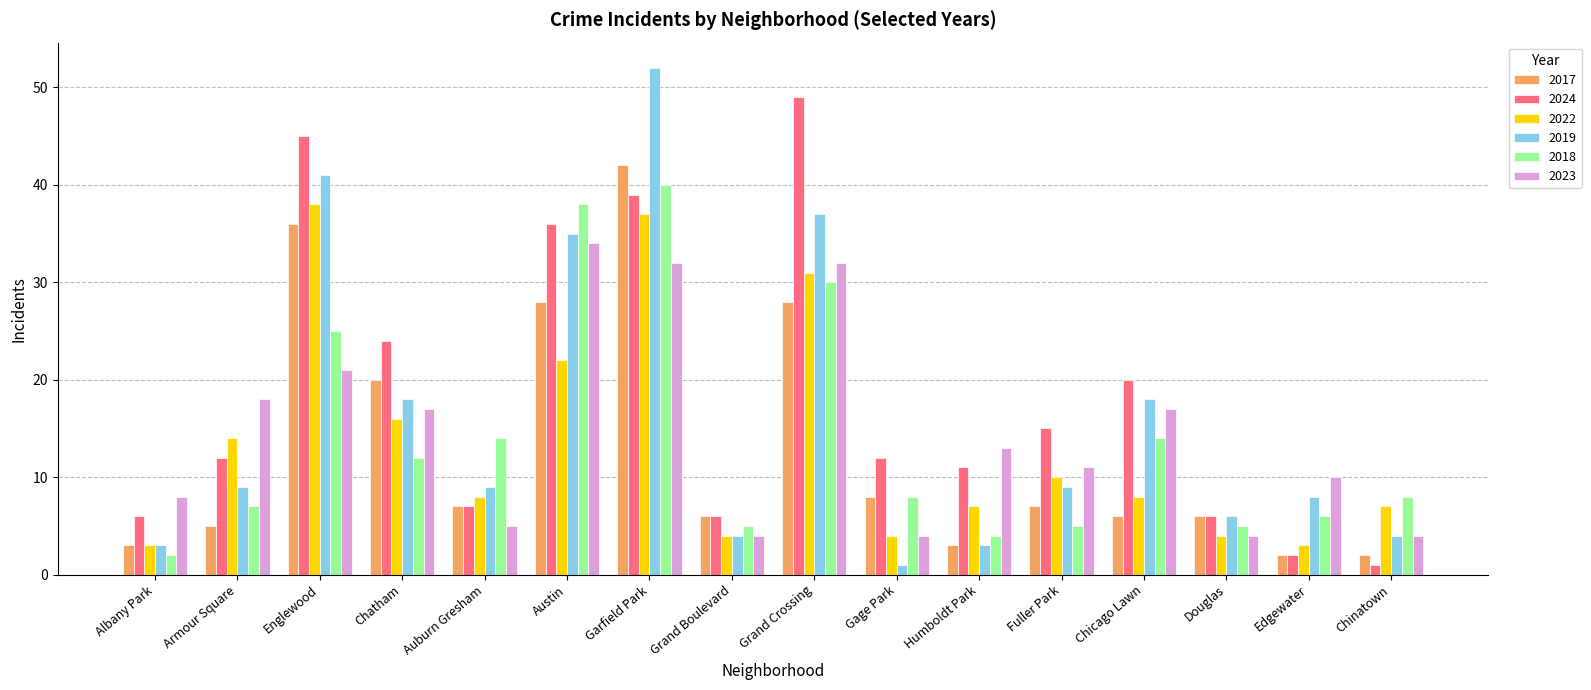

How many groups of bars are there?

16